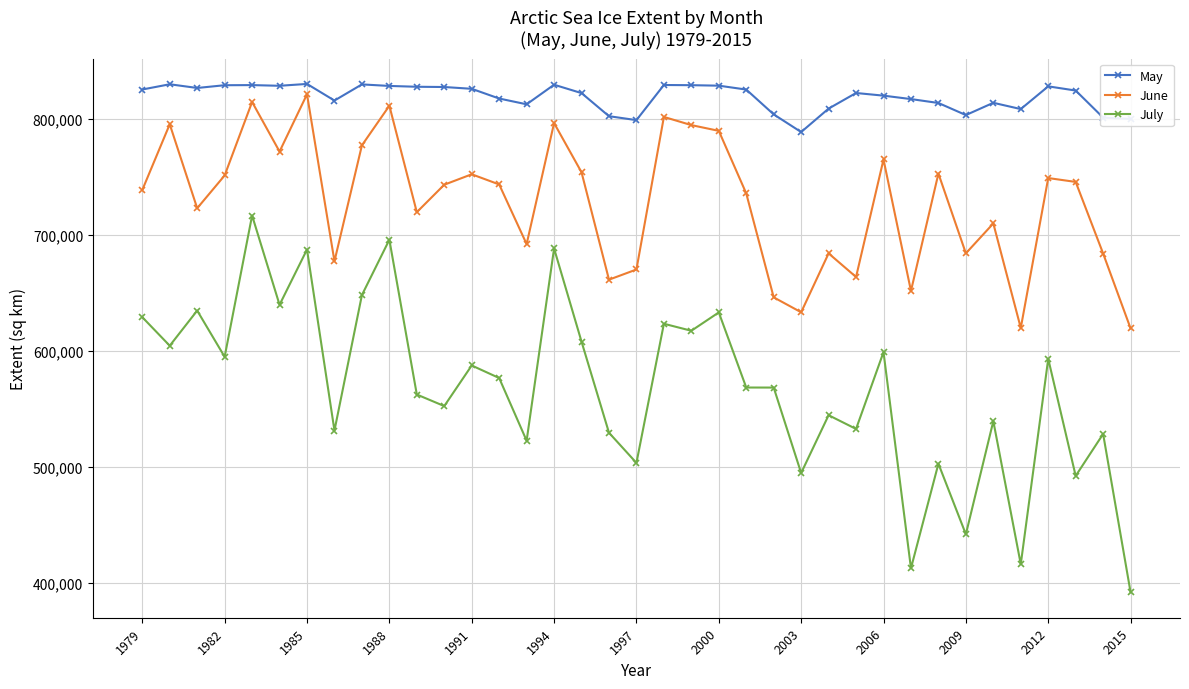

True or false: July and May intersect in this chart.

False